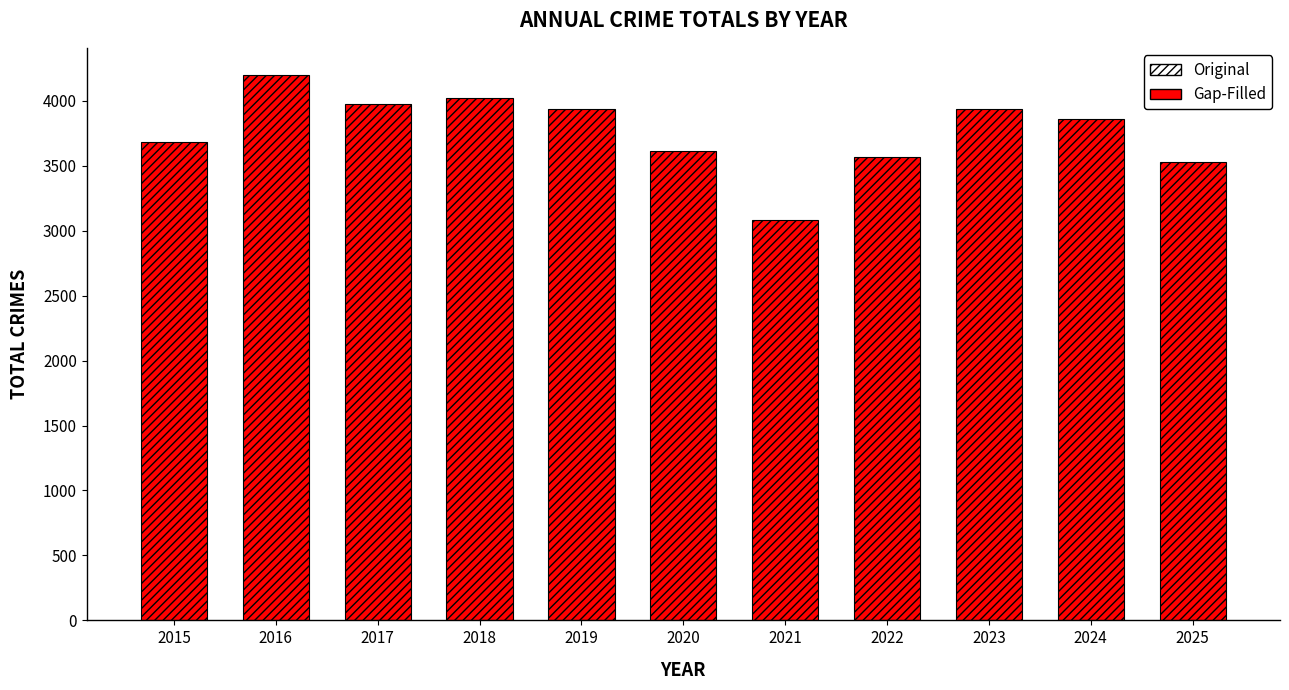

The value at 2016 is 4197. True or false?

True